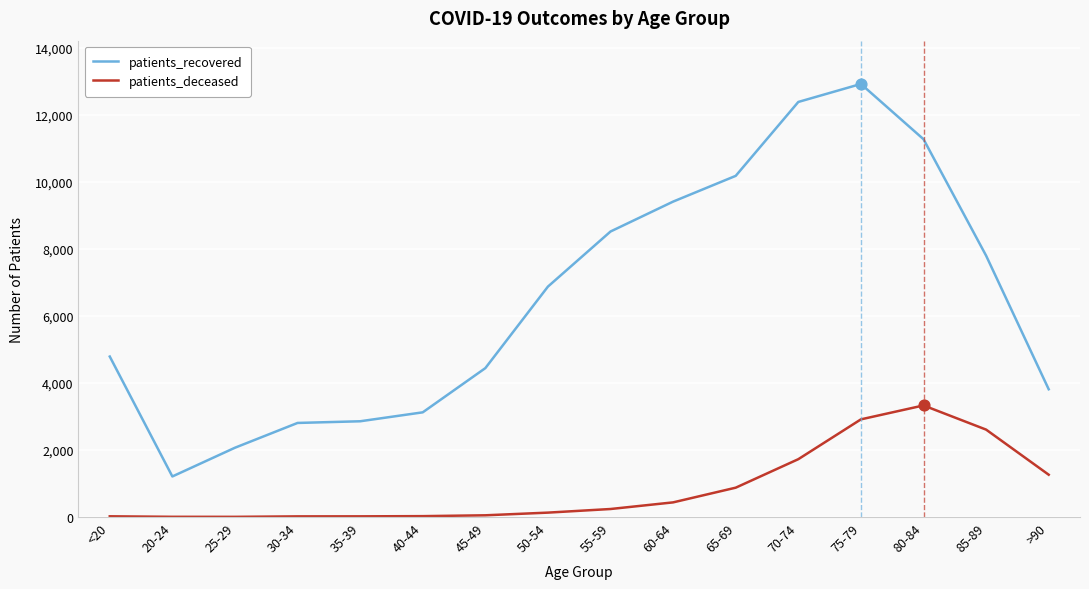

Which series changed the most between 20-24 and 75-79?

patients_recovered